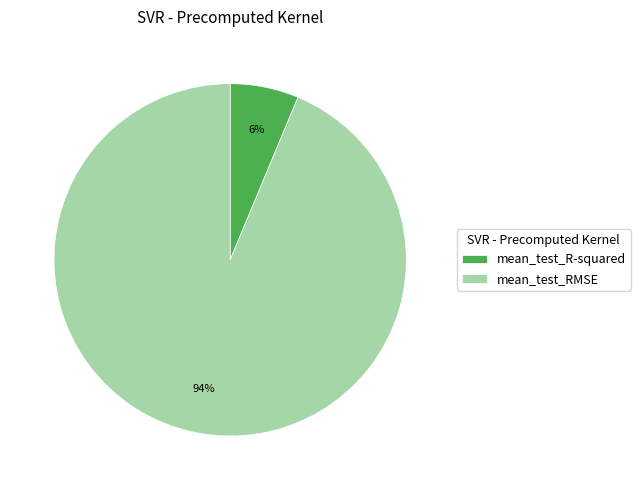

Is the sum of mean_test_RMSE and mean_test_R-squared greater than half?

Yes